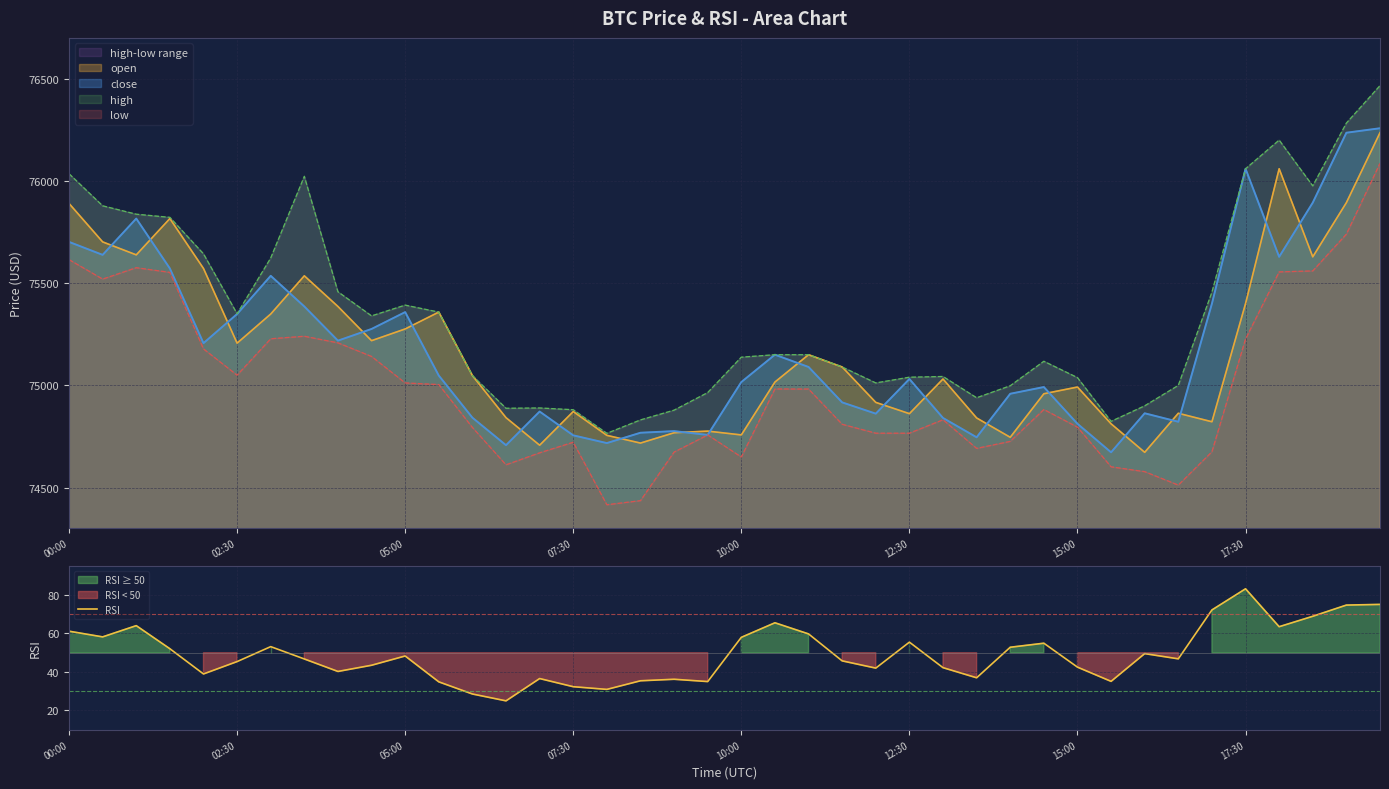

The value of RSI at 12:30 is 55.5. True or false?

True